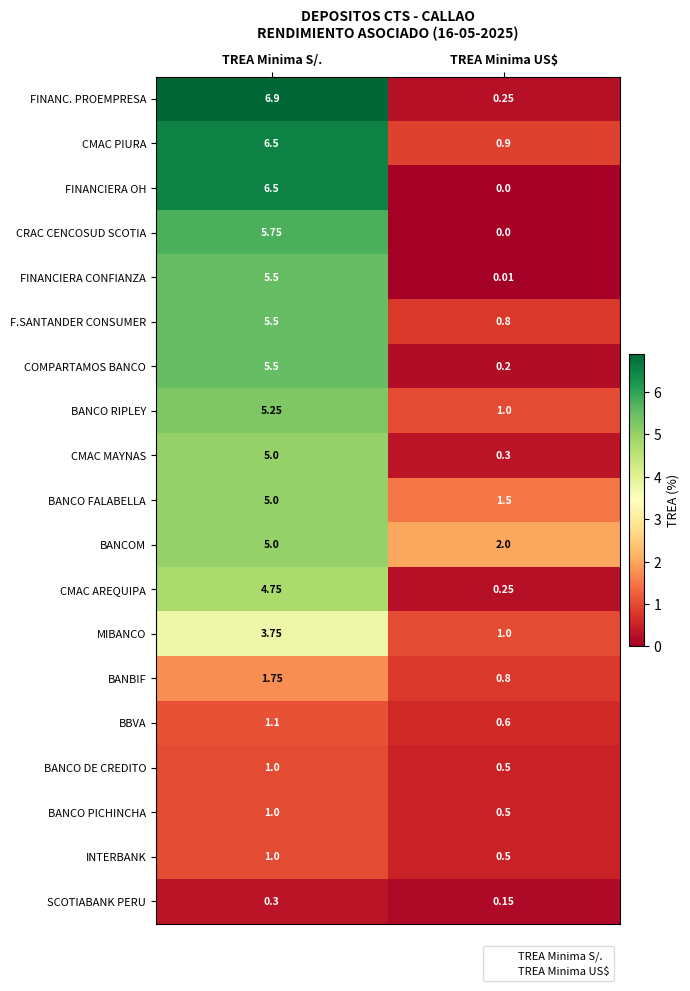

Where does the BANCO RIPLEY series first go above 5?

TREA Minima S/.